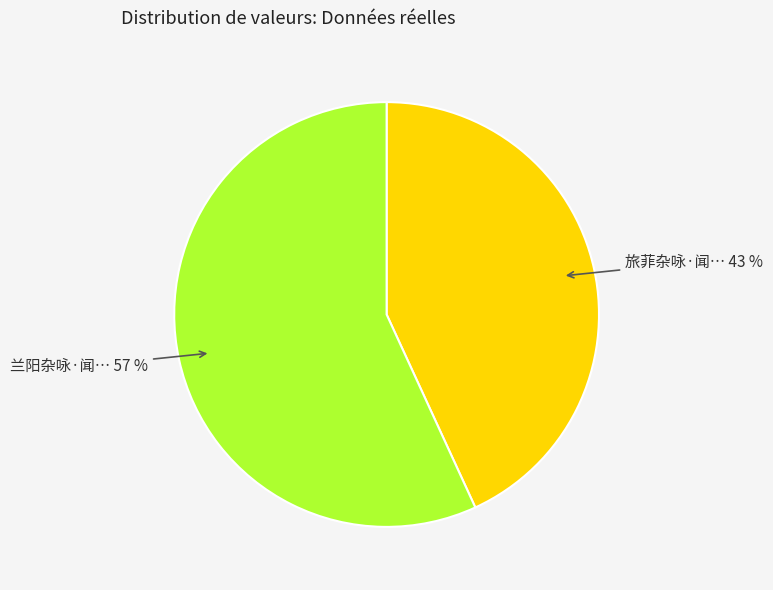

Is there any slice that represents more than half of the pie?

Yes